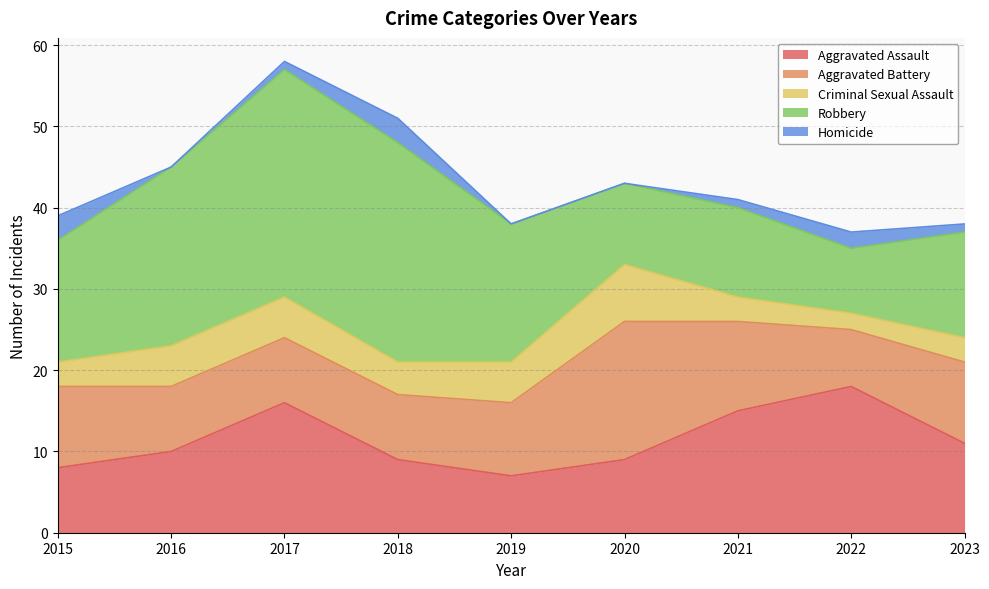

How many categories are shown in the chart?

9